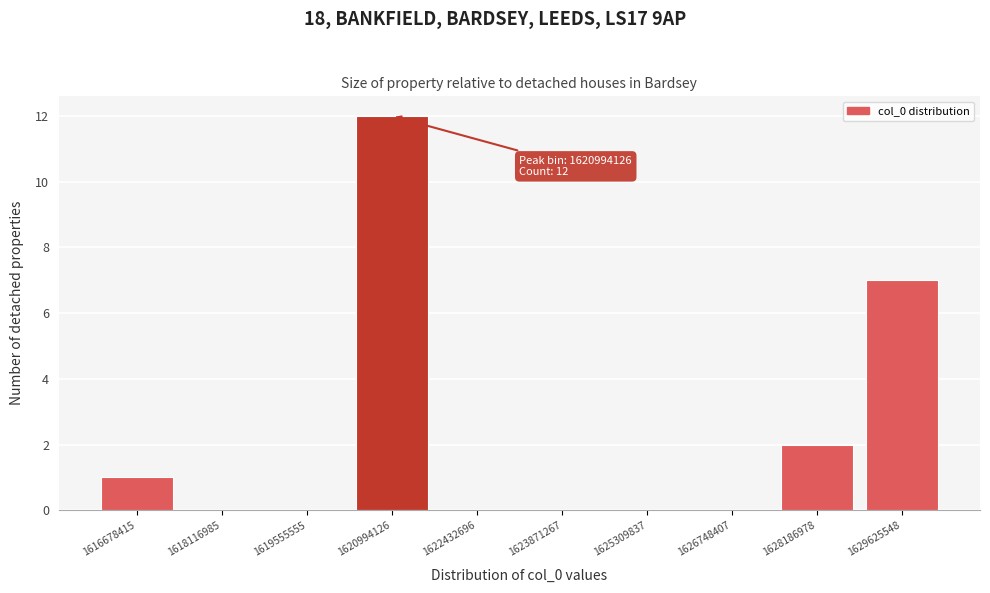

Reading left to right, extract all data points from this chart.

1616678415=1	1618116985=0	1619555555=0	1620994126=12	1622432696=0	1623871267=0	1625309837=0	1626748407=0	1628186978=2	1629625548=7